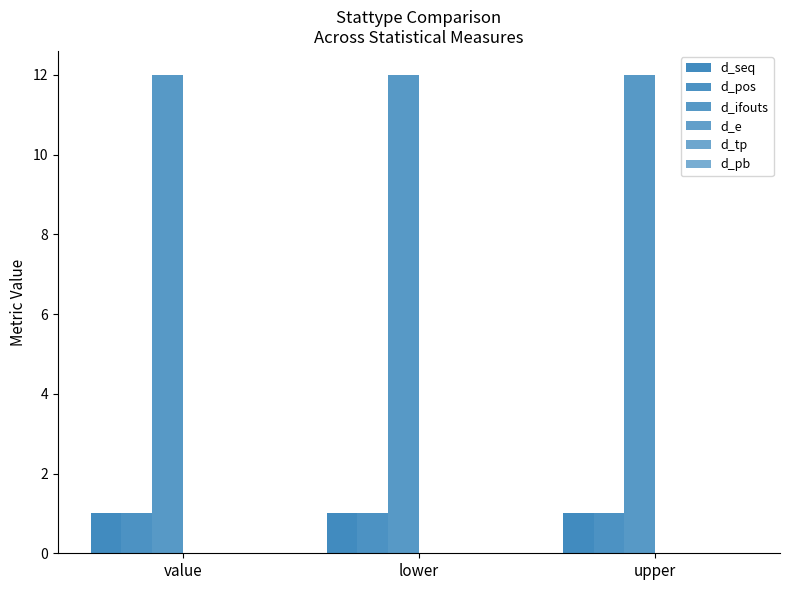

Reading left to right, what are all the values shown in this chart?

d_seq: 1	1	1
d_pos: 1	1	1
d_ifouts: 12	12	12
d_e: 0	0	0
d_tp: 0	0	0
d_pb: 0	0	0